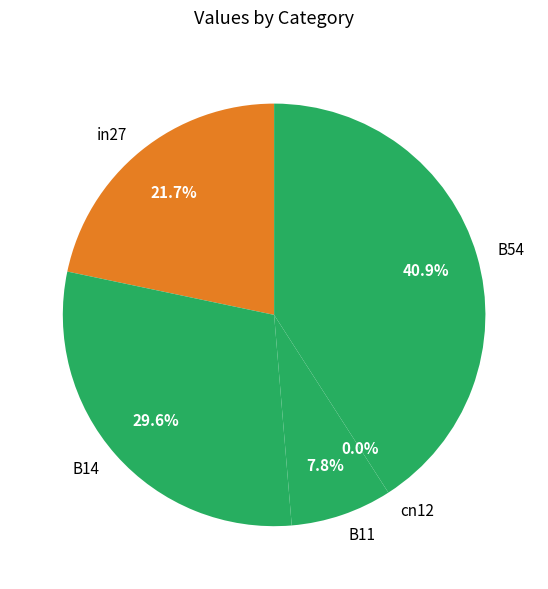

Rank the categories by value from lowest to highest.

cn12, B11, in27, B14, B54